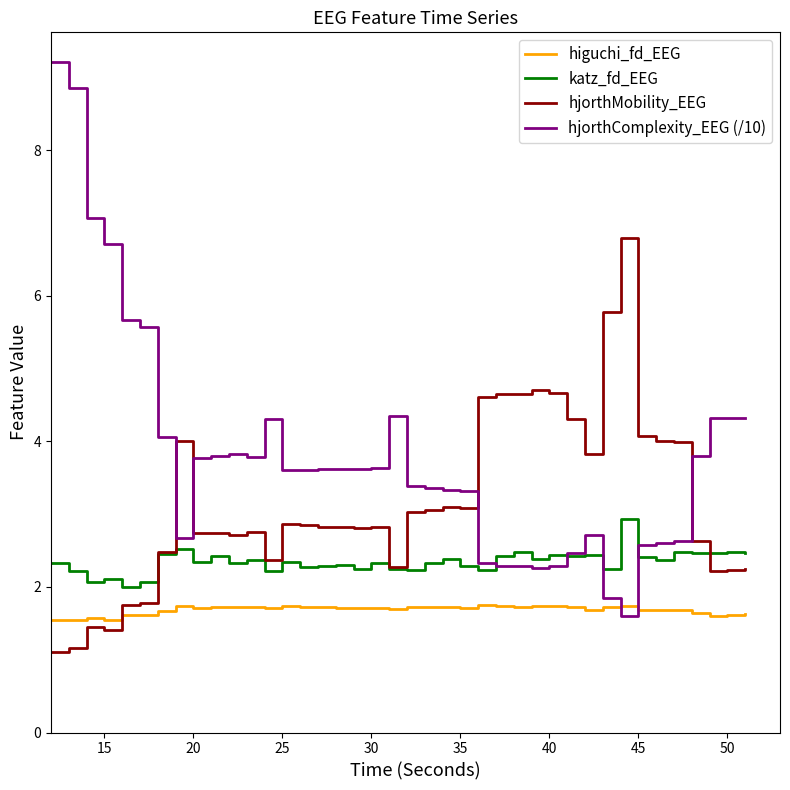

Rank the series by their maximum value, from highest to lowest.

hjorthComplexity_EEG (/10), hjorthMobility_EEG, katz_fd_EEG, higuchi_fd_EEG